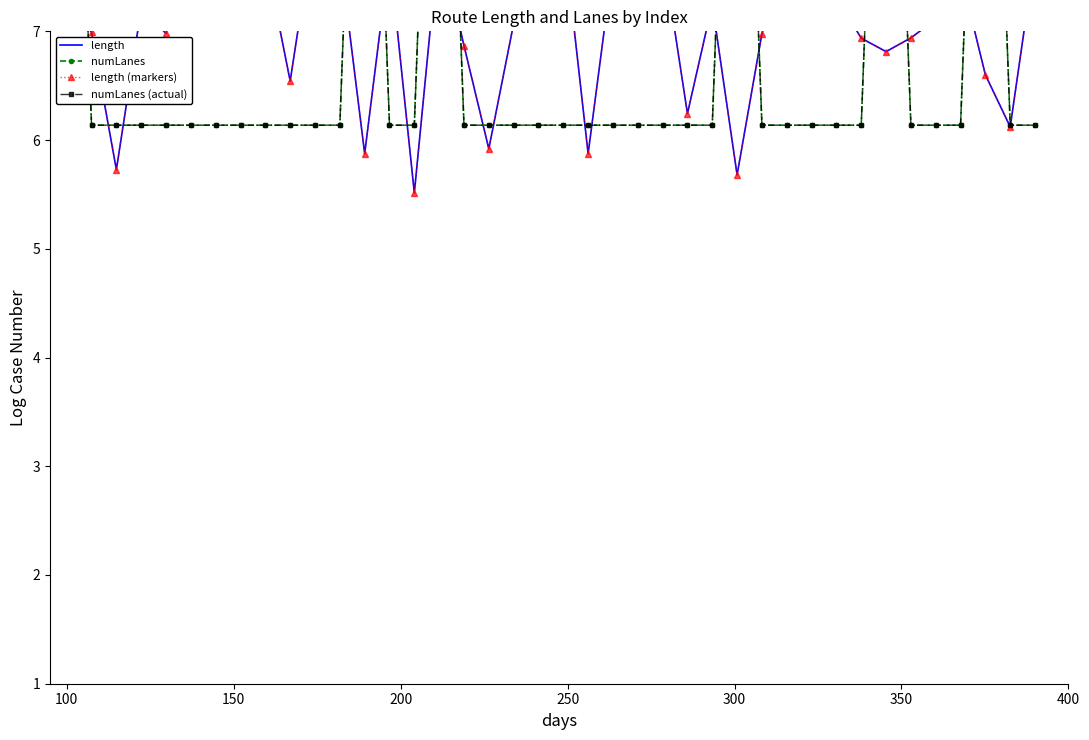

True or false: length (markers) and length intersect in this chart.

False